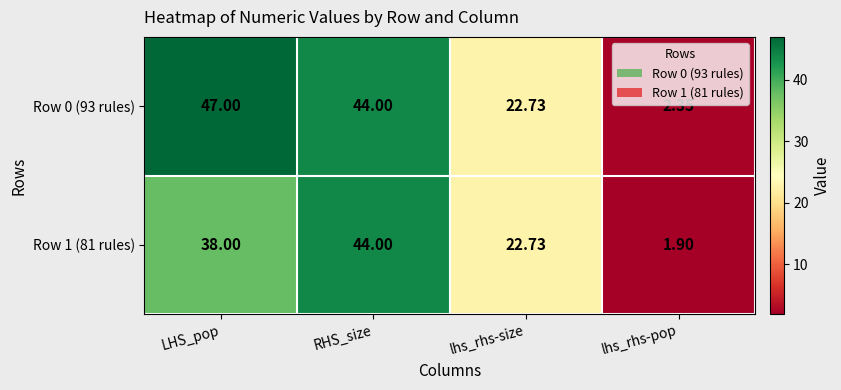

Which series changed the most between RHS_size and lhs_rhs-pop?

Row 1 (81 rules)